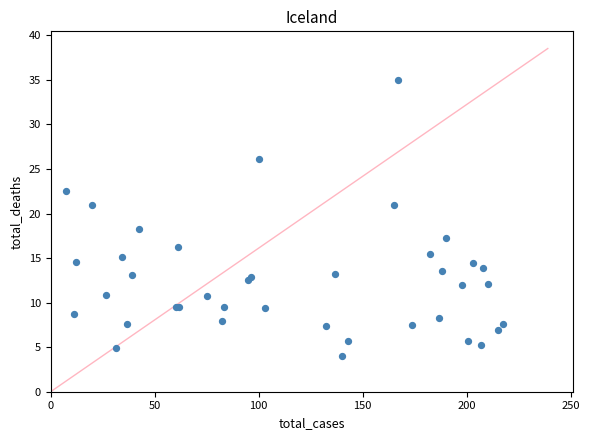

What Y value in the scatter plot is closest to 19?

18.3